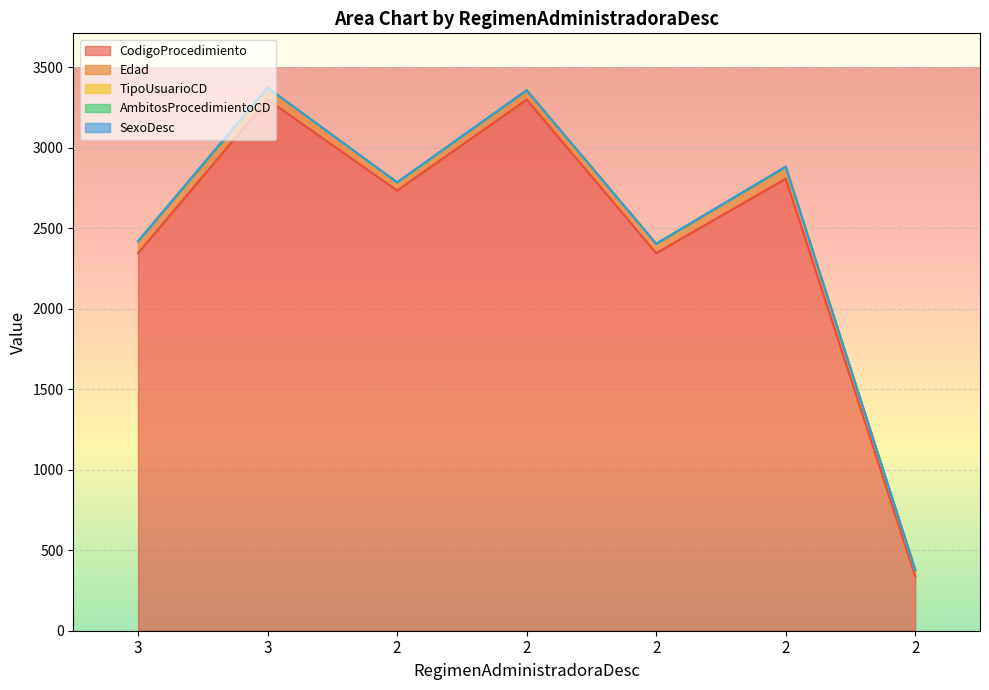

List the labels in order of Edad value, largest first.

2, 3, 3, 2, 2, 2, 2